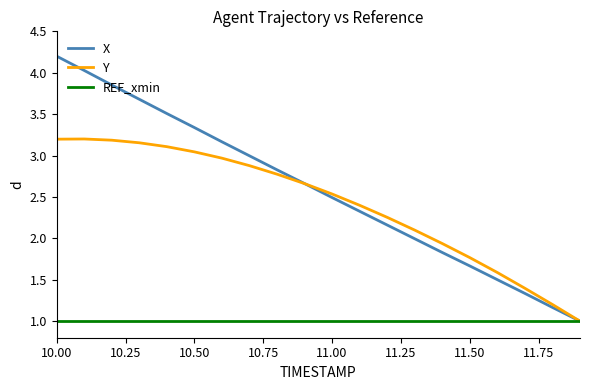

What is the lowest value of the REF_xmin series?

1.0